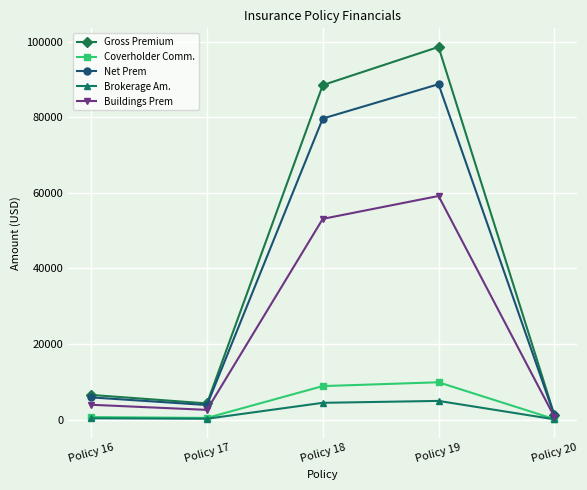

At which label does Coverholder Comm. reach its peak?

Policy 19